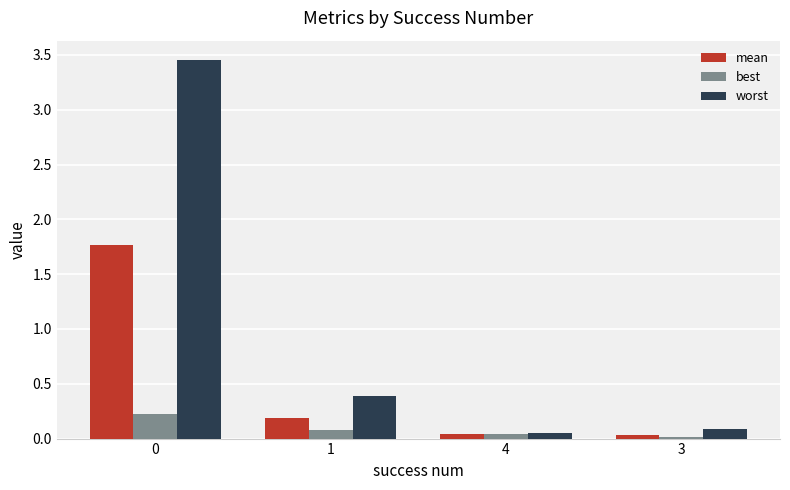

Rank the series by their maximum value, from highest to lowest.

worst, mean, best